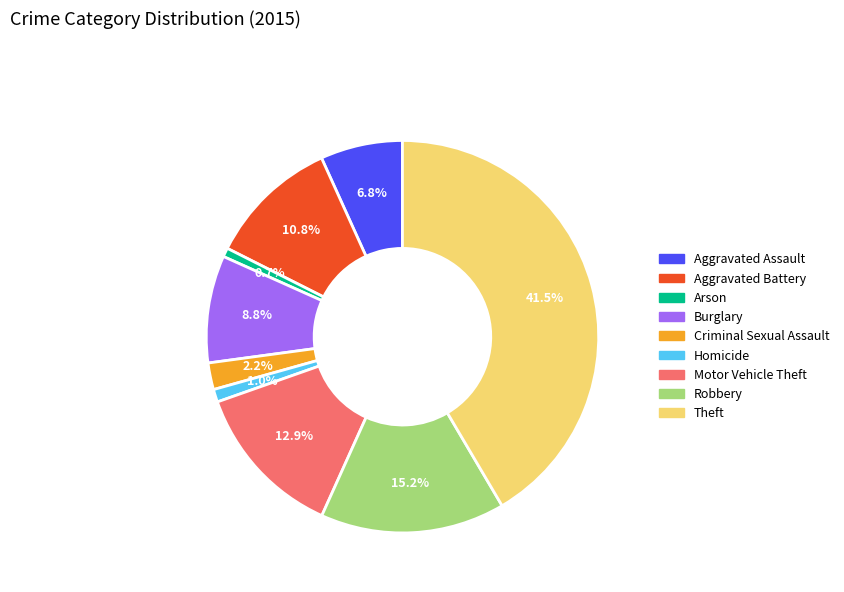

To the nearest percent, what is the average slice percentage?

11%